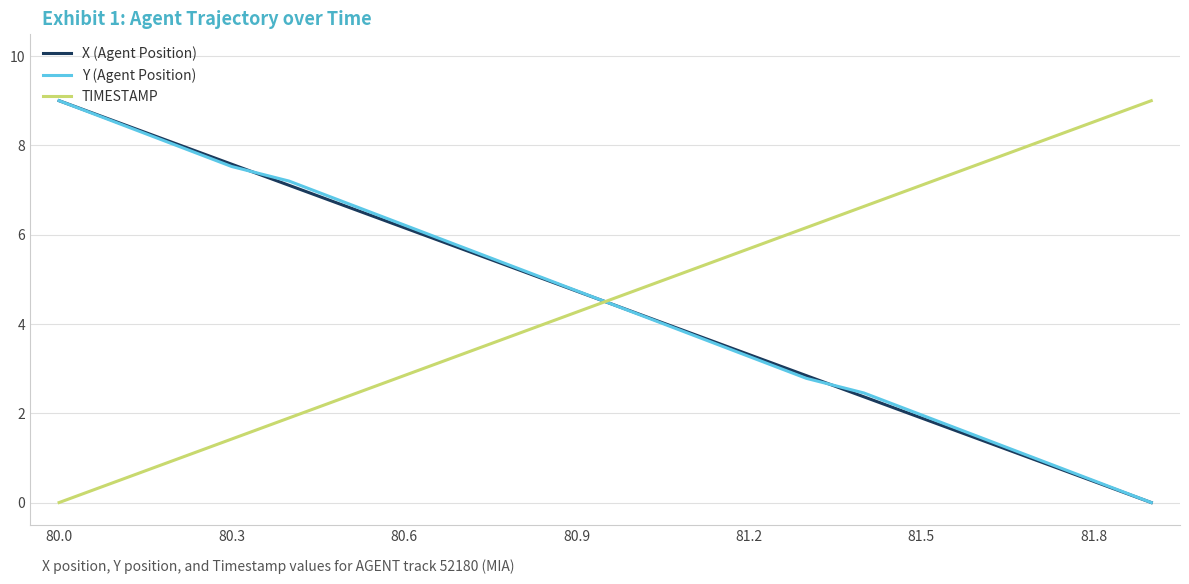

True or false: X (Agent Position) has more than 1 interior local peaks.

False